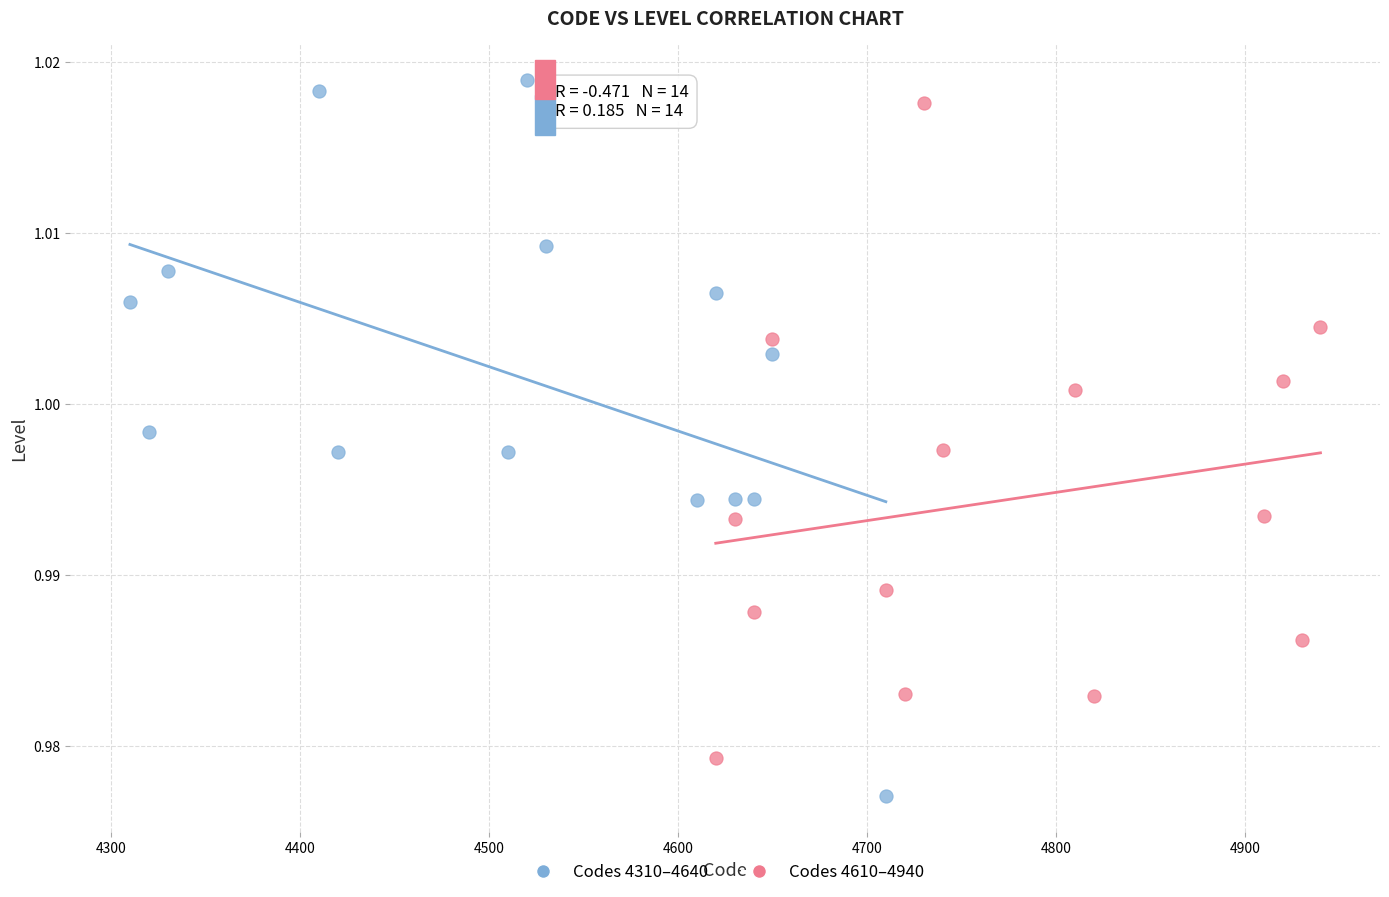

What are all the series names shown in the legend?

Codes 4310–4640, Codes 4610–4940